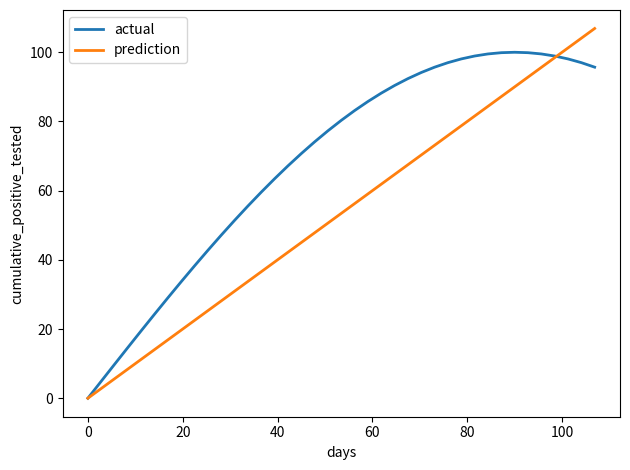

What is the maximum value shown in the chart?

106.9